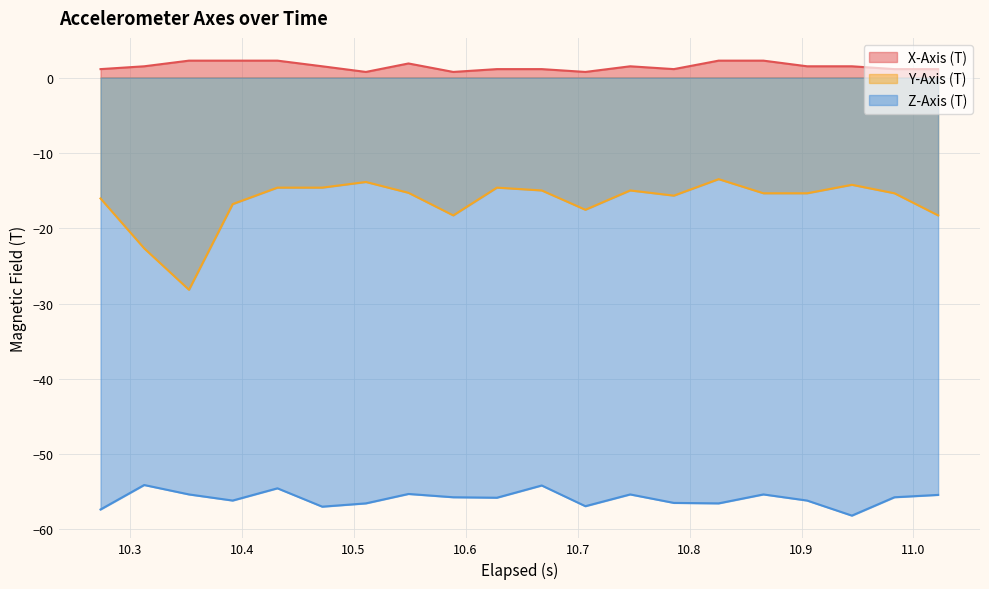

What is the smallest value displayed?

-58.2